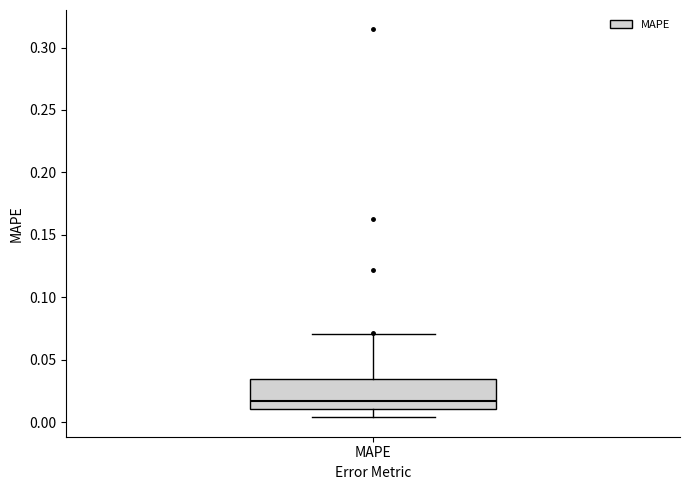

Transcribe this box plot: give where the median line is, the range the box spans, and where the two whiskers end, as read against the y-axis. The values are not printed on the chart, so give them approximately, as read against the axis.

median 0.015, box 0.010 to 0.035, whiskers 0.005 to 0.070